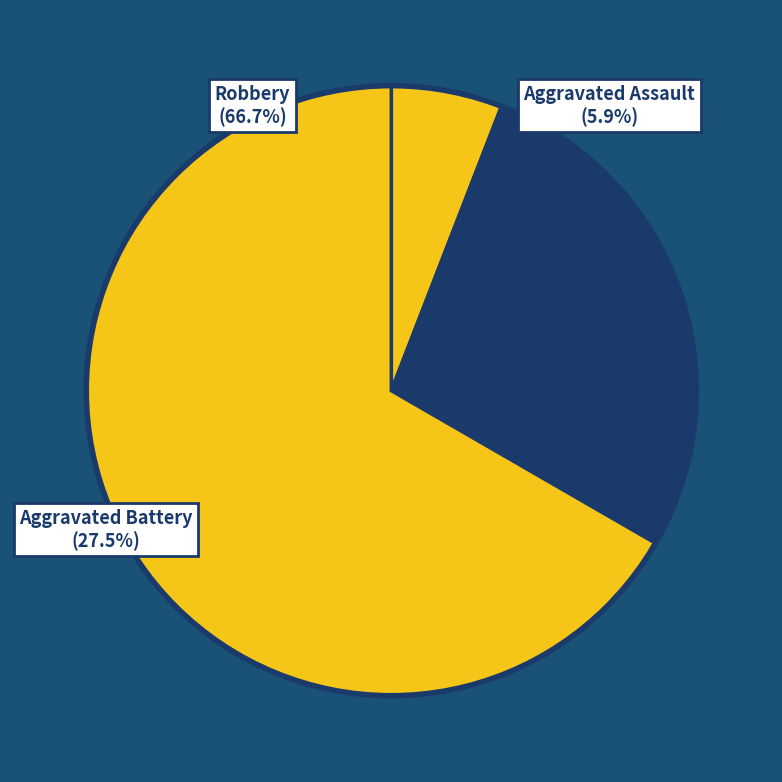

What is the smallest slice in the pie chart?

Aggravated Assault